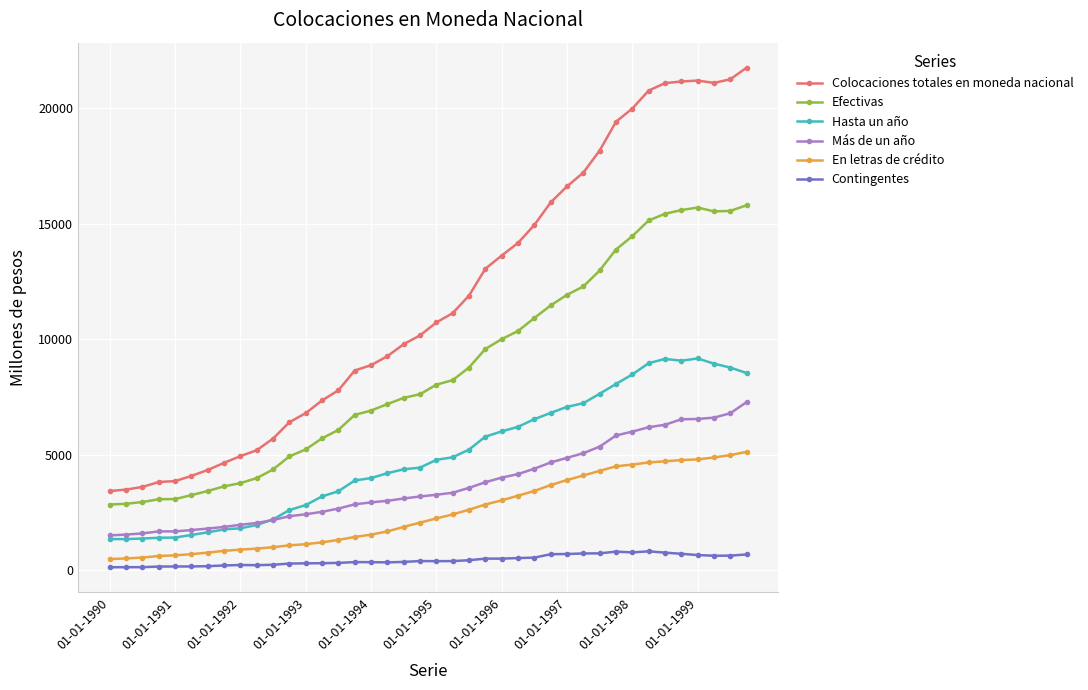

Which series has the widest spread of values?

Colocaciones totales en moneda nacional